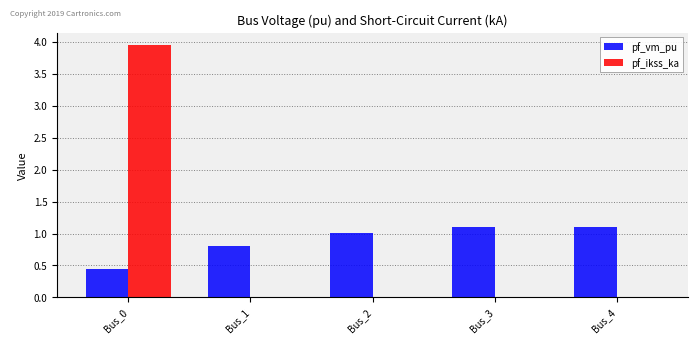

What is the total value across all series at Bus_4?

1.1